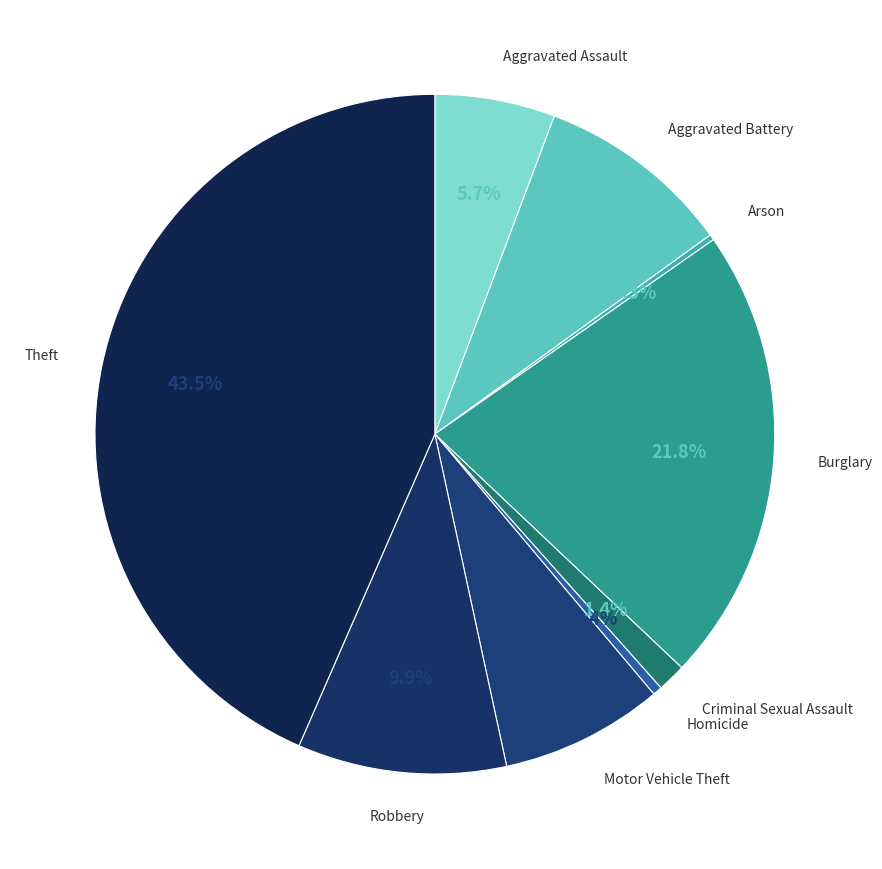

What is the largest slice in the pie chart?

Theft